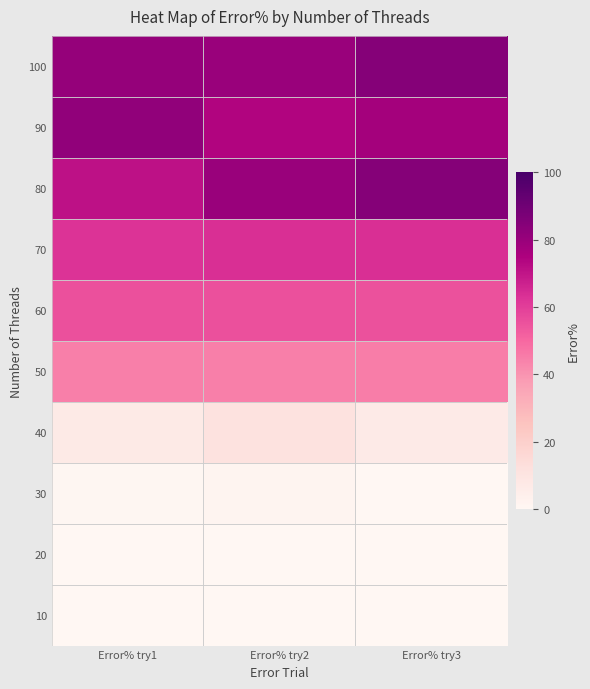

At which category does the chart reach its minimum across all series?

Error% try1